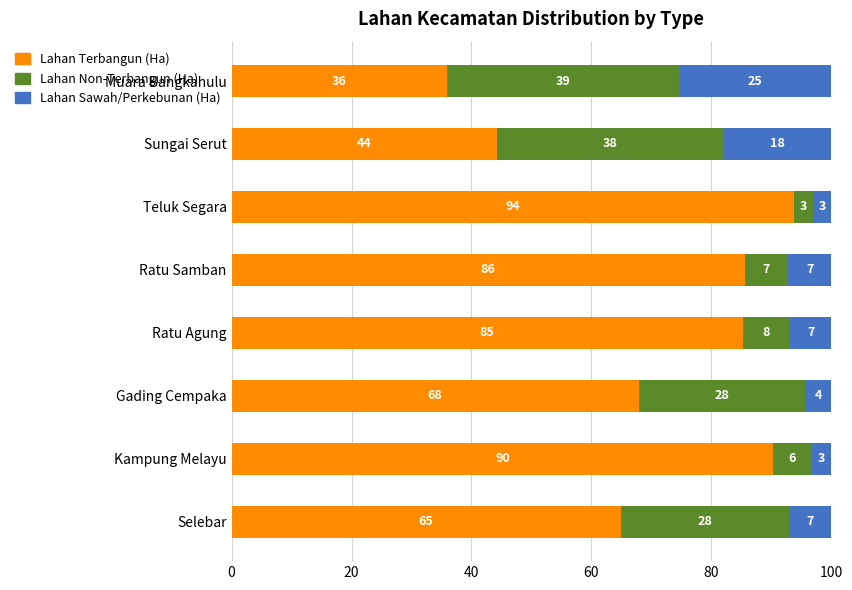

At which label does Lahan Terbangun (Ha) reach its minimum?

Muara Bangkahulu